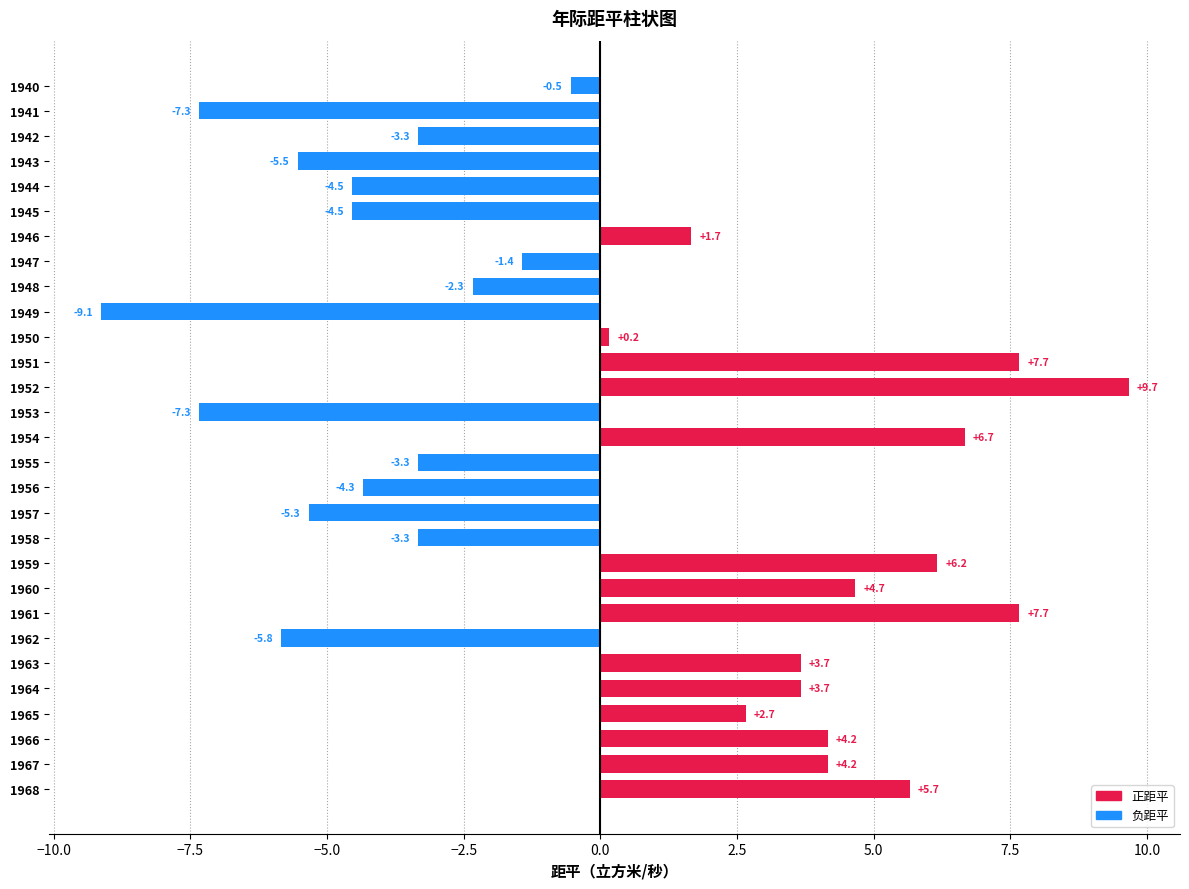

What is the value of the 8th bar from the top?

-1.4